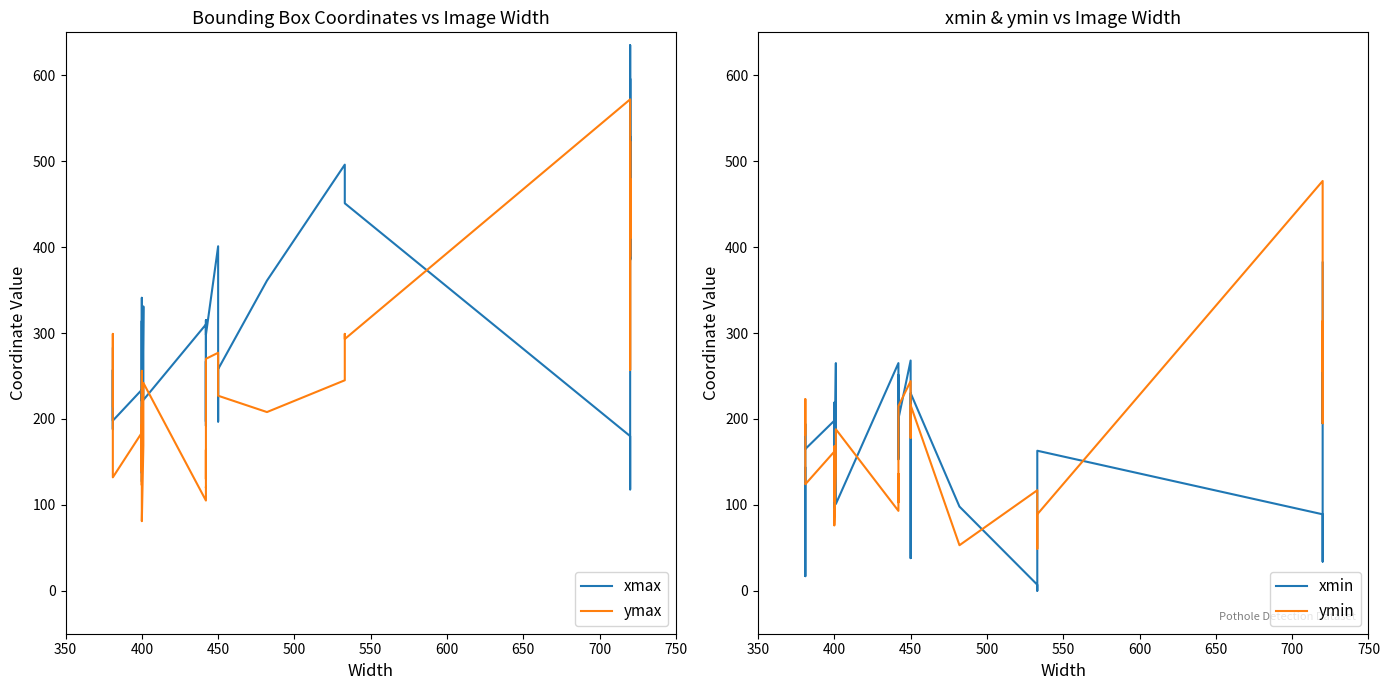

At how many categories does at least one series exceed 207?

35